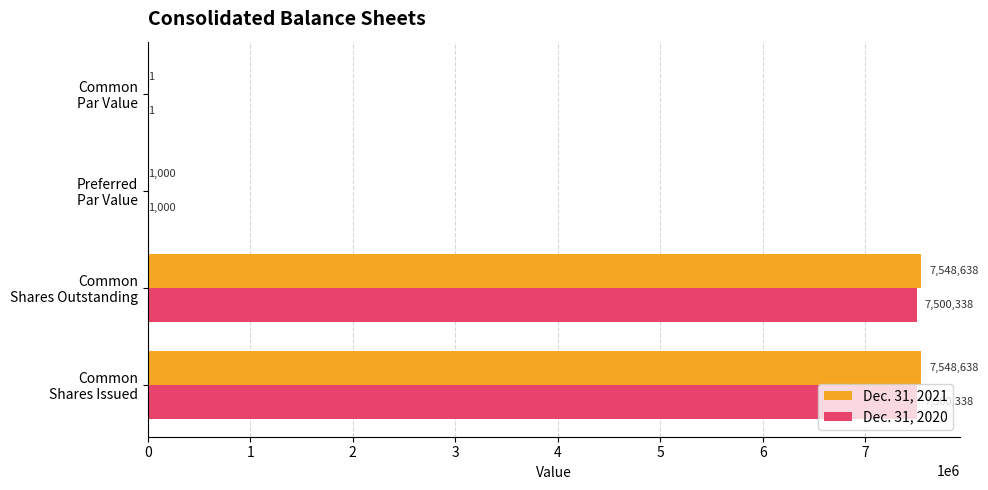

Which series has the largest total across all categories?

Dec. 31, 2021